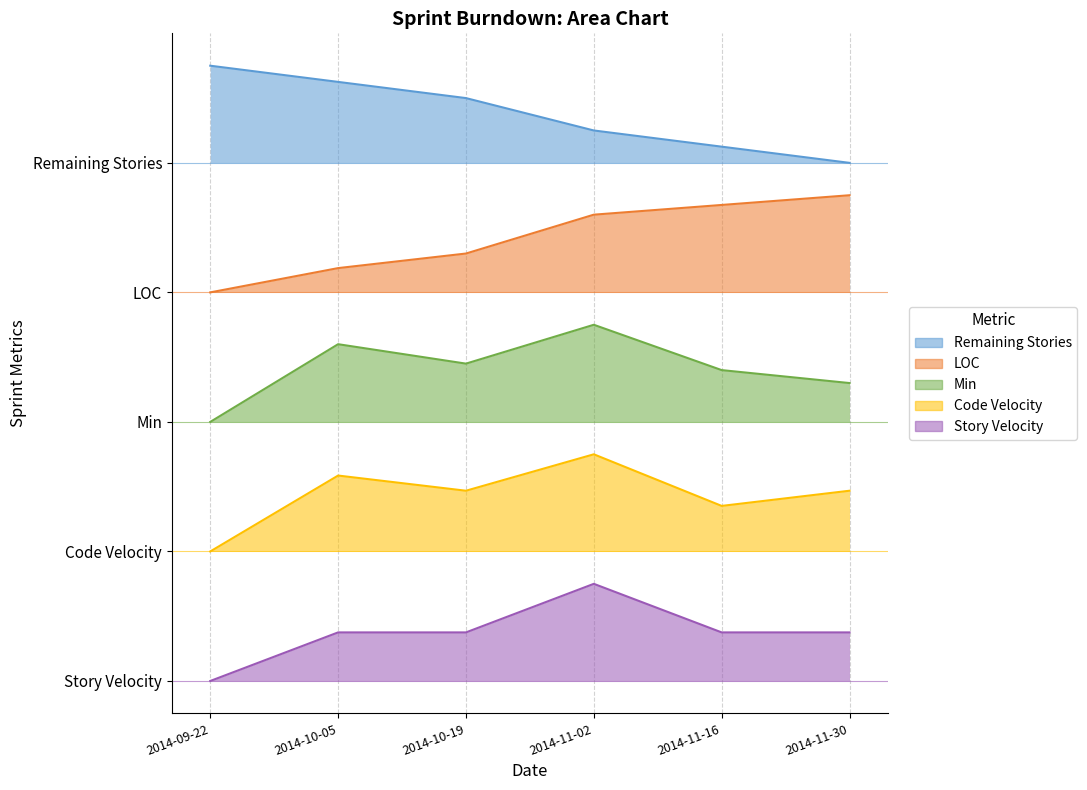

Reading right to left, what are all the values shown in this chart?

Remaining Stories: 4.8	5.0	5.1	5.4	5.5	5.7
LOC: 4.5	4.4	4.3	4.0	3.8	3.6
Min: 2.8	2.9	3.3	2.9	3.1	2.4
Code Velocity: 1.8	1.6	2.1	1.8	1.9	1.2
Story Velocity: 0.5	0.5	0.9	0.5	0.5	0.0